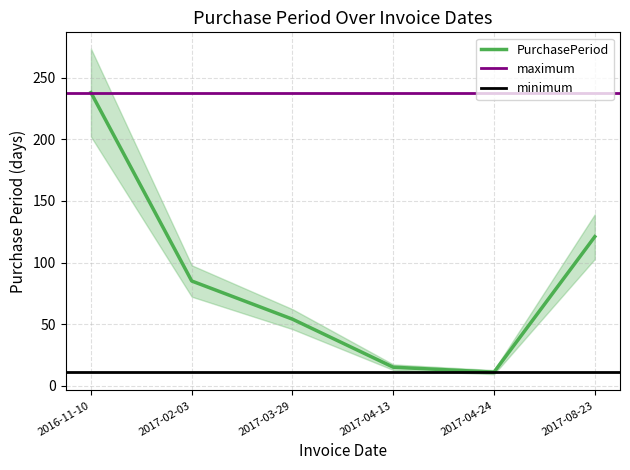

Where does the data first go above 85?

2016-11-10